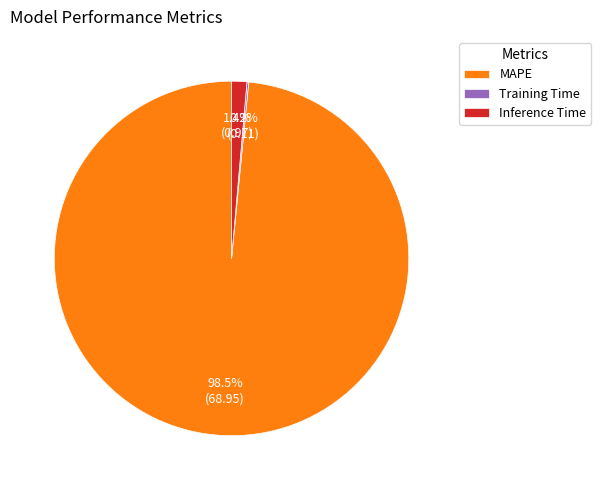

What percentage do Inference Time and MAPE together represent?

99.8%